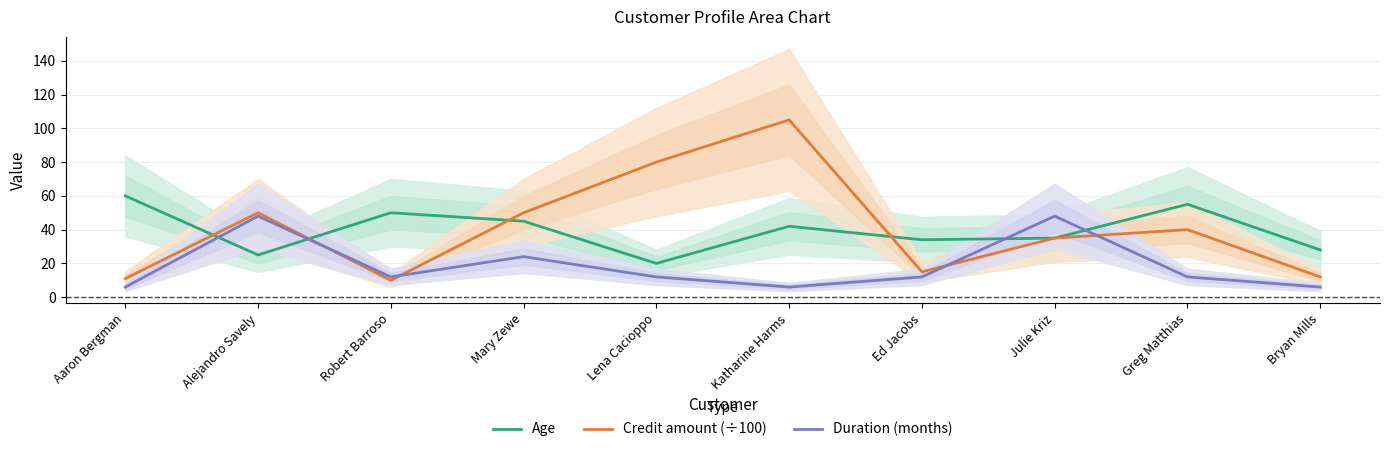

How many interior local valleys does the Duration (months) series have?

2